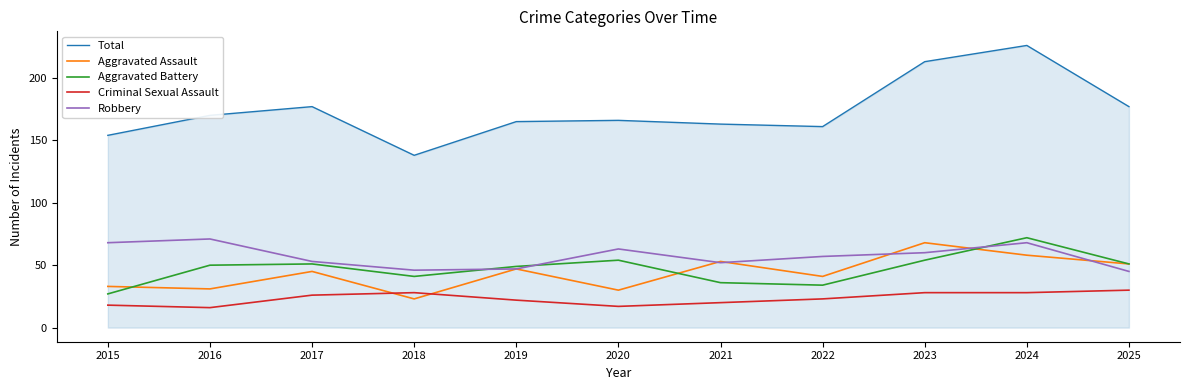

How many lines are shown in the chart?

5